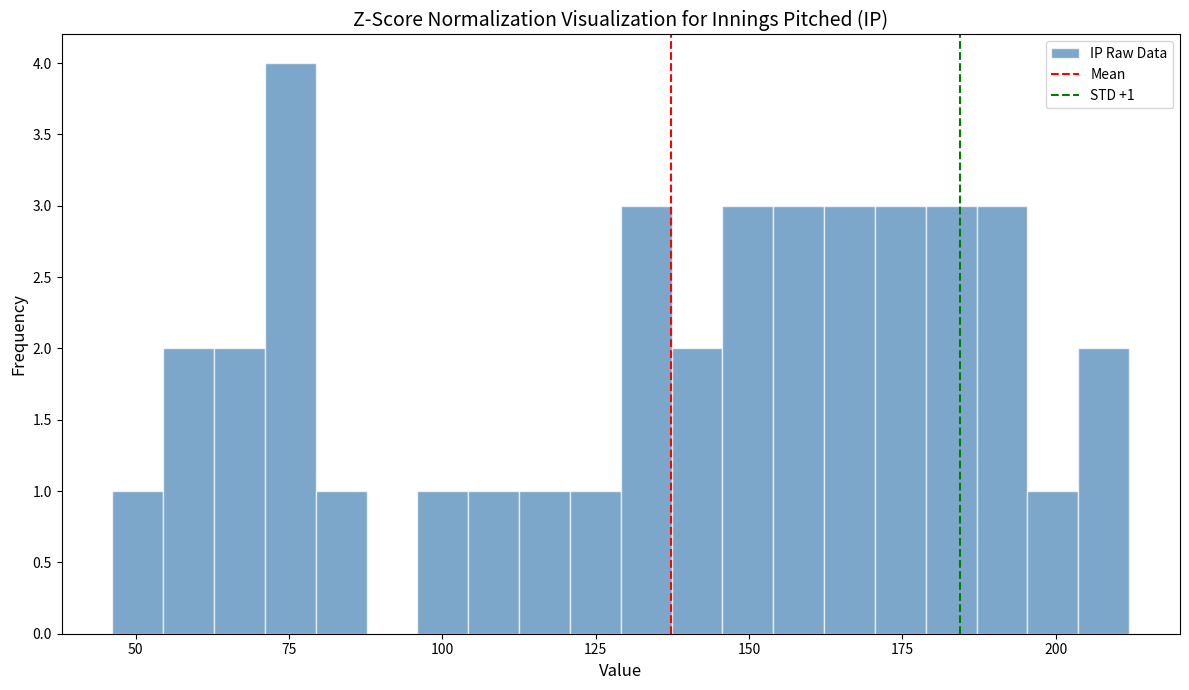

Around what value on the x-axis is the tallest bar? Give the approximate position of its centre, as read against the axis.

75